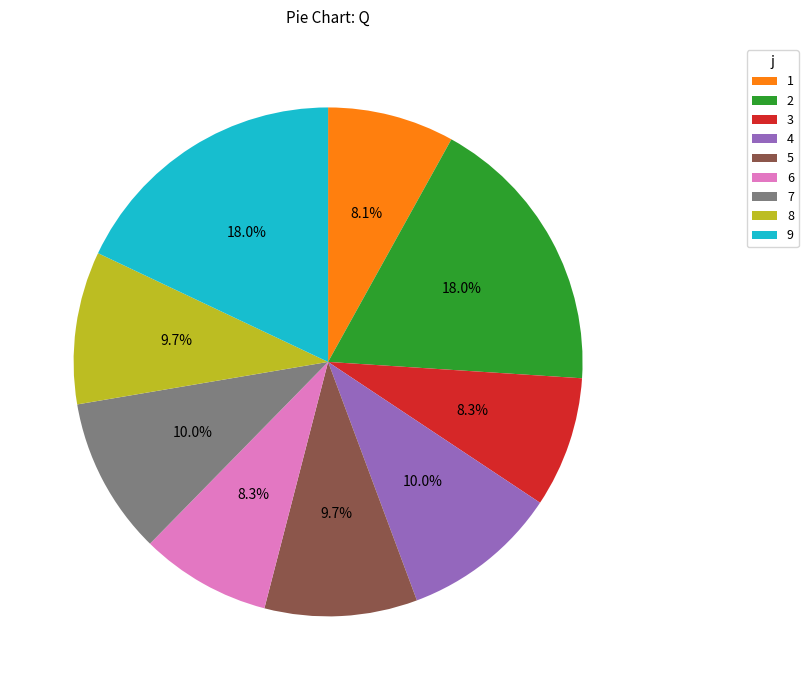

To the nearest percent, what is the average slice percentage?

11%